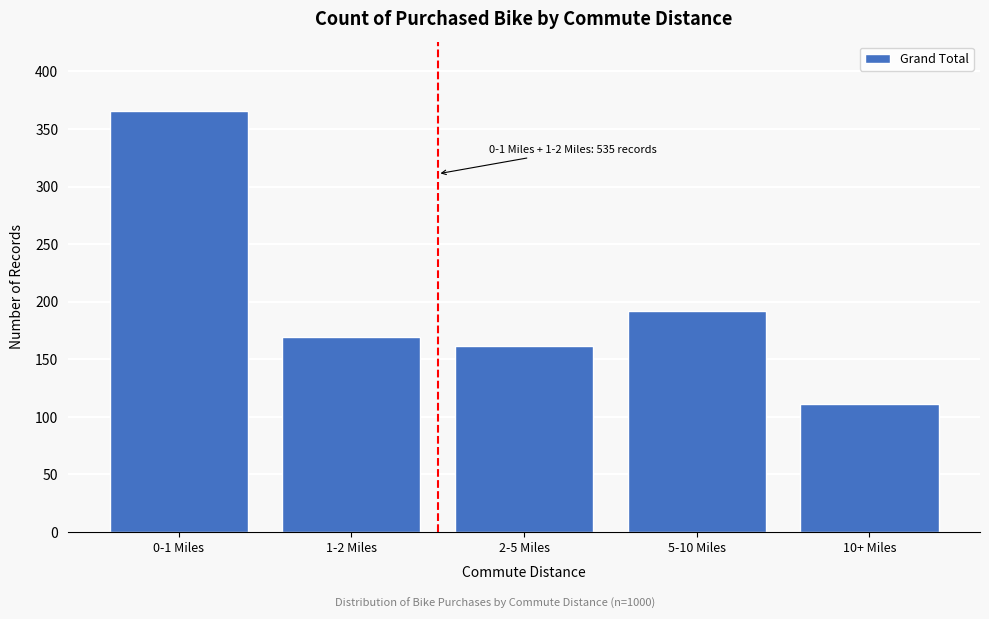

Reading left to right, list all the values displayed in this chart.

366	169	162	192	111